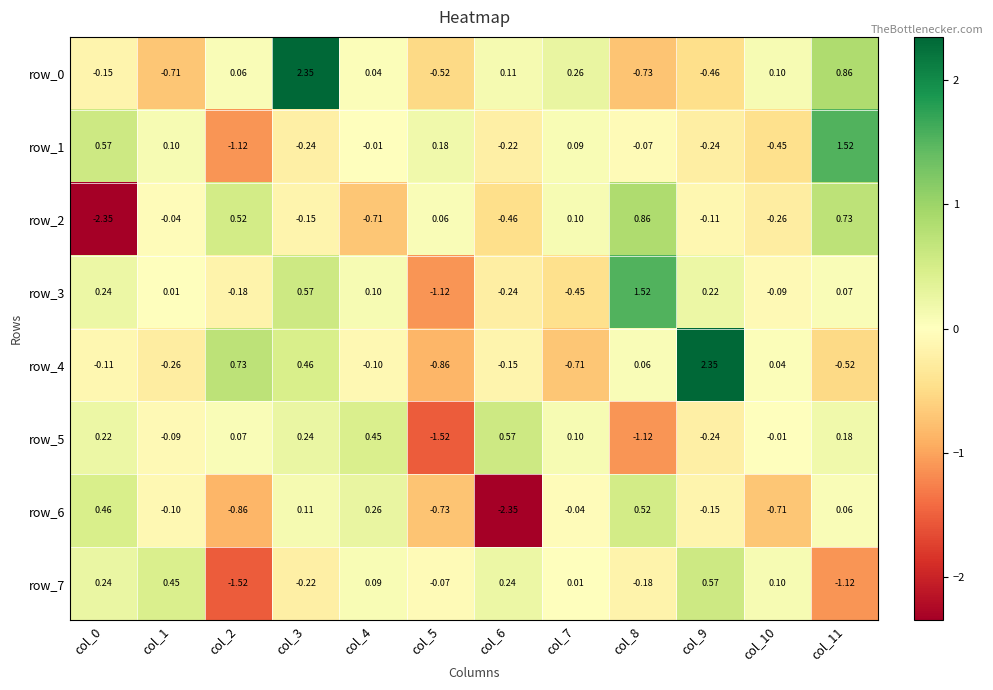

List the labels in order of row_0 value, largest first.

col_3, col_11, col_7, col_6, col_10, col_2, col_4, col_0, col_9, col_5, col_1, col_8